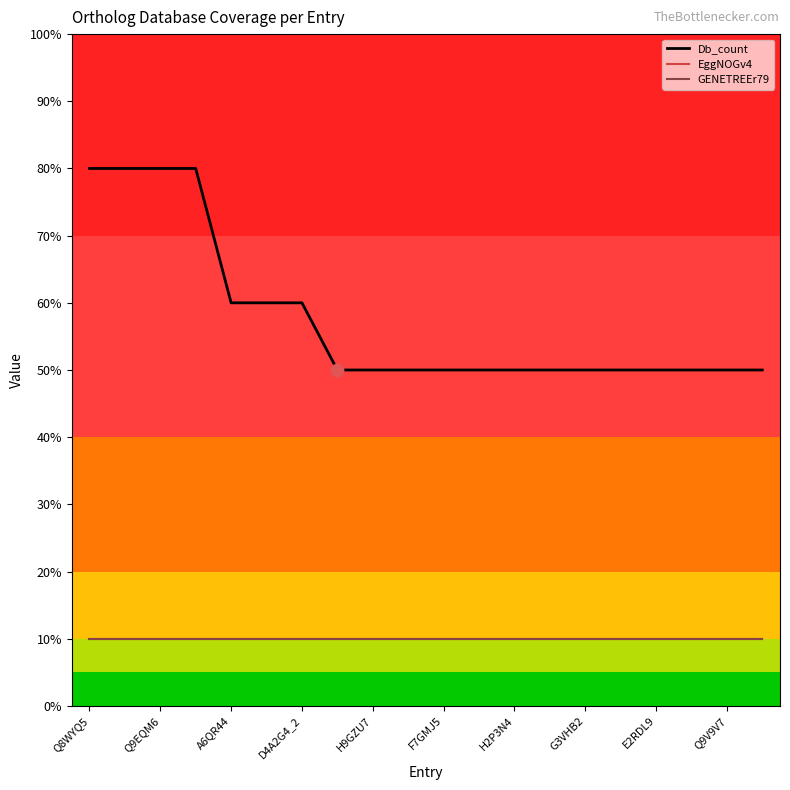

Reading left to right, what are all the values shown in this chart?

Db_count: 8	8	8	8	6	6	6	5	5	5	5	5	5	5	5	5	5	5	5	5
EggNOGv4: 1	1	1	1	1	1	1	1	1	1	1	1	1	1	1	1	1	1	1	1
GENETREEr79: 1	1	1	1	1	1	1	1	1	1	1	1	1	1	1	1	1	1	1	1